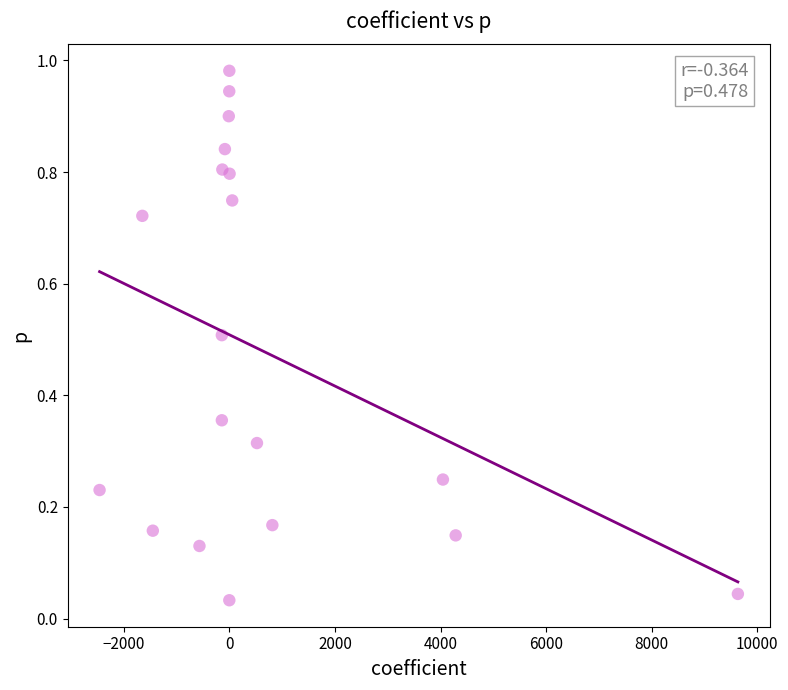

What is the range of X values (max minus min)?

12089.7